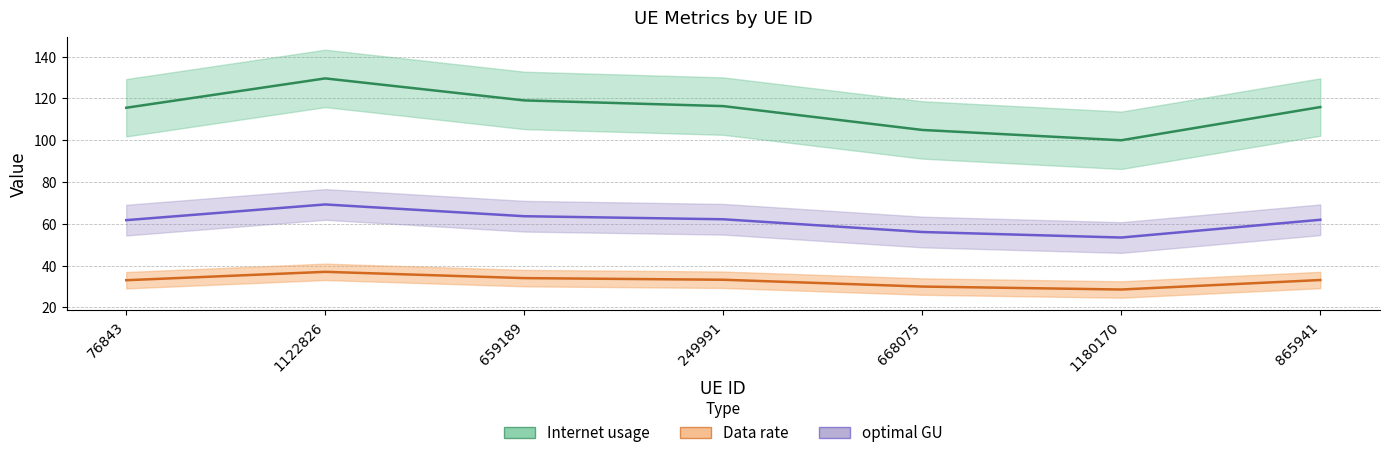

Reading left to right, transcribe all the data shown in this chart.

Internet usage: 76843=115.5	1122826=129.5	659189=119.0	249991=116.3	668075=104.9	1180170=99.9	865941=115.8
Data rate: 76843=33.0	1122826=37.0	659189=34.0	249991=33.2	668075=30.0	1180170=28.6	865941=33.1
optimal GU: 76843=61.7	1122826=69.2	659189=63.6	249991=62.2	668075=56.1	1180170=53.4	865941=61.9